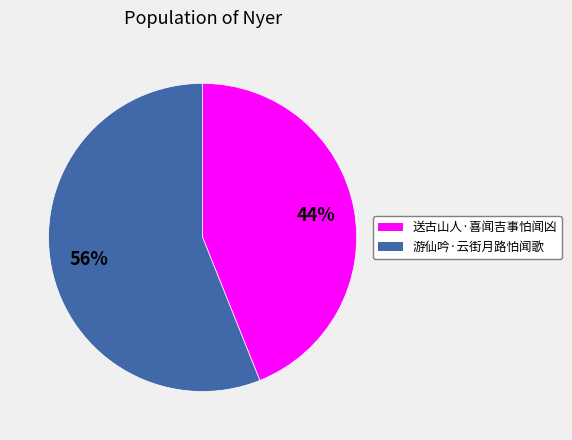

True or false: 游仙吟·云街月路怕闻歌 accounts for 56% of the total.

True